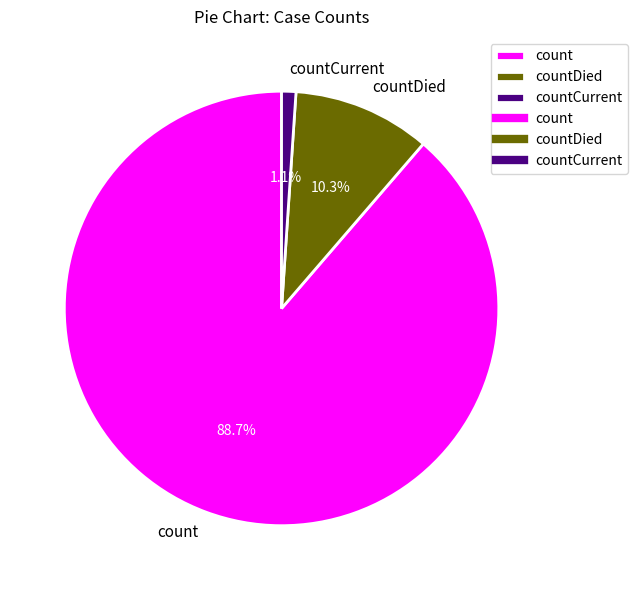

How many slices are in this pie chart?

3